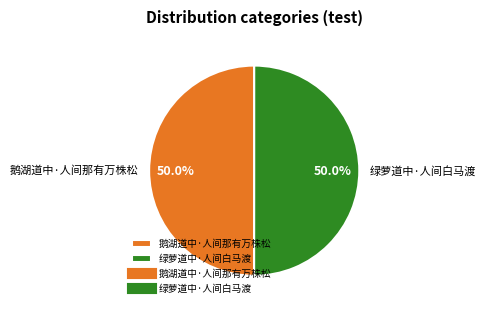

To the nearest percent, what is the combined percentage of 鹅湖道中·人间那有万株松 and 绿萝道中·人间白马渡?

100%